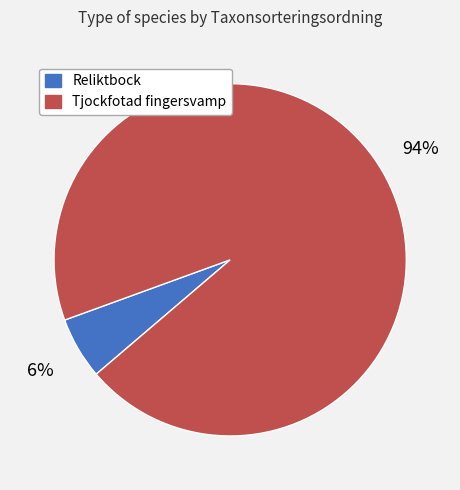

The Reliktbock slice represents 17% of the pie. True or false?

False